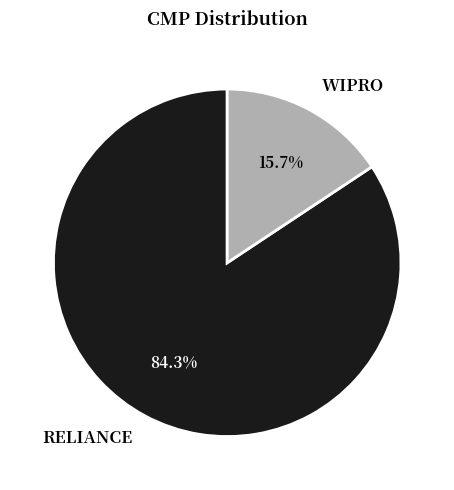

Combined, do RELIANCE and WIPRO account for over 50%?

Yes